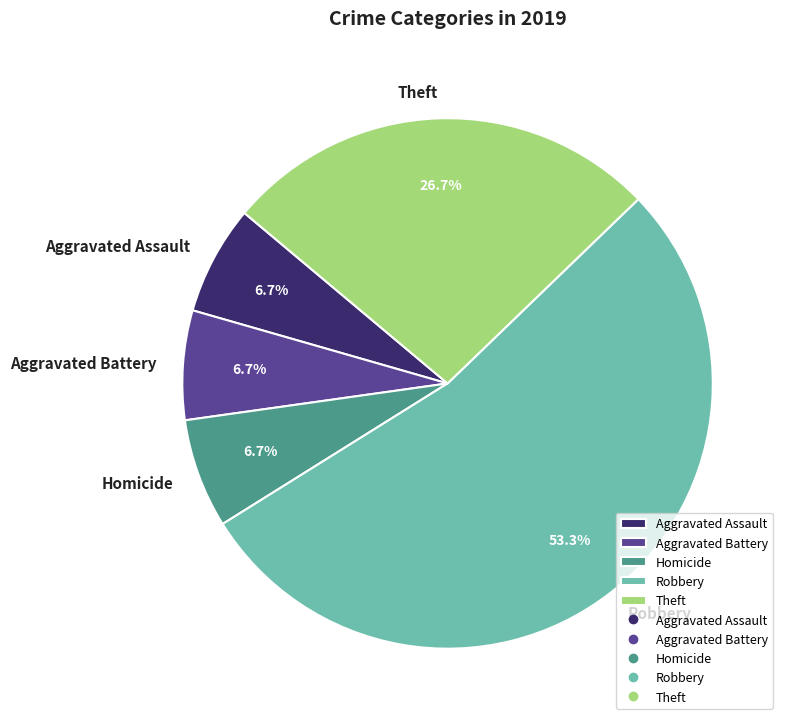

To the nearest percent, what portion does Theft represent?

27%